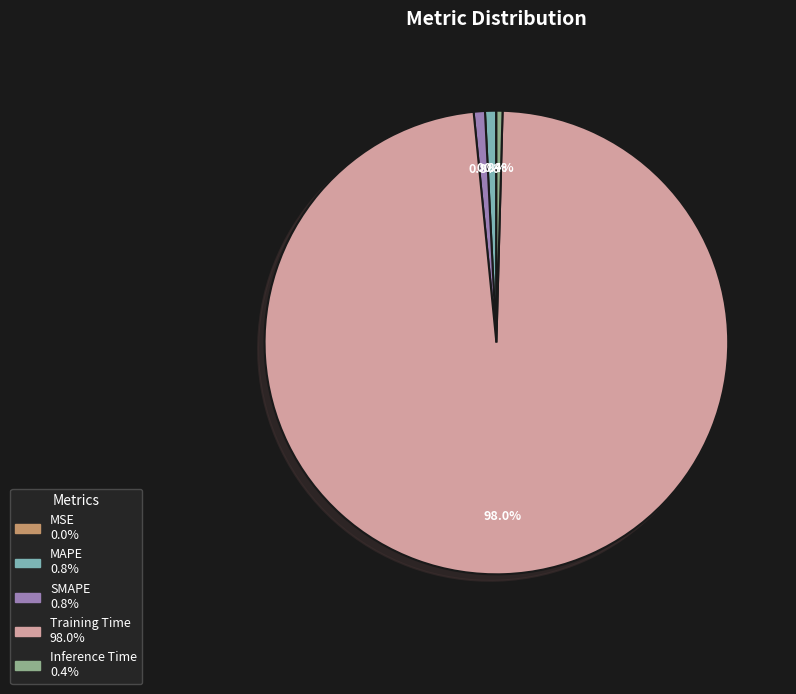

Which slice is the largest?

Training Time